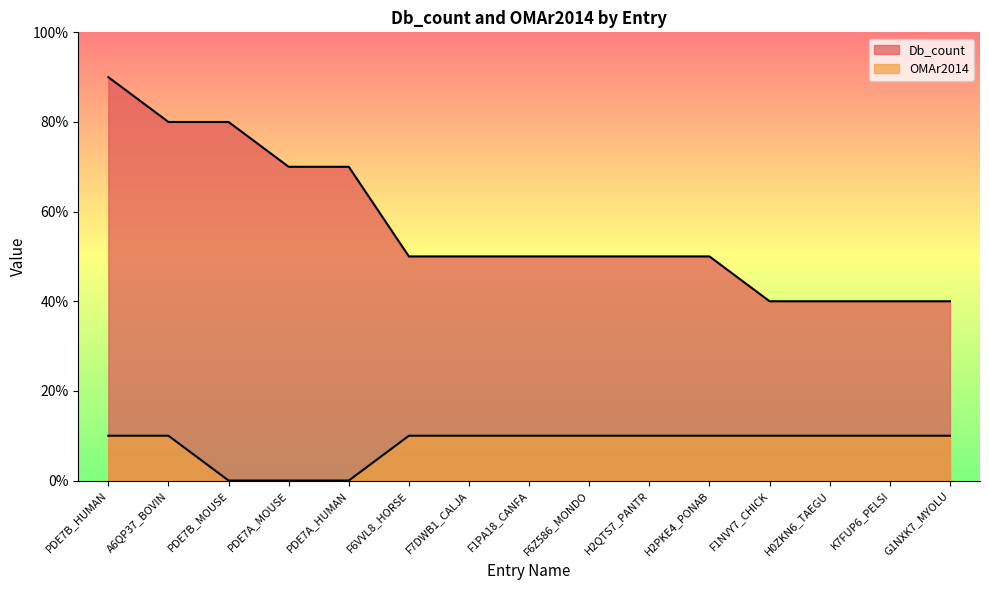

Which has a higher value, H2QTS7_PANTR or G1NXK7_MYOLU?

H2QTS7_PANTR